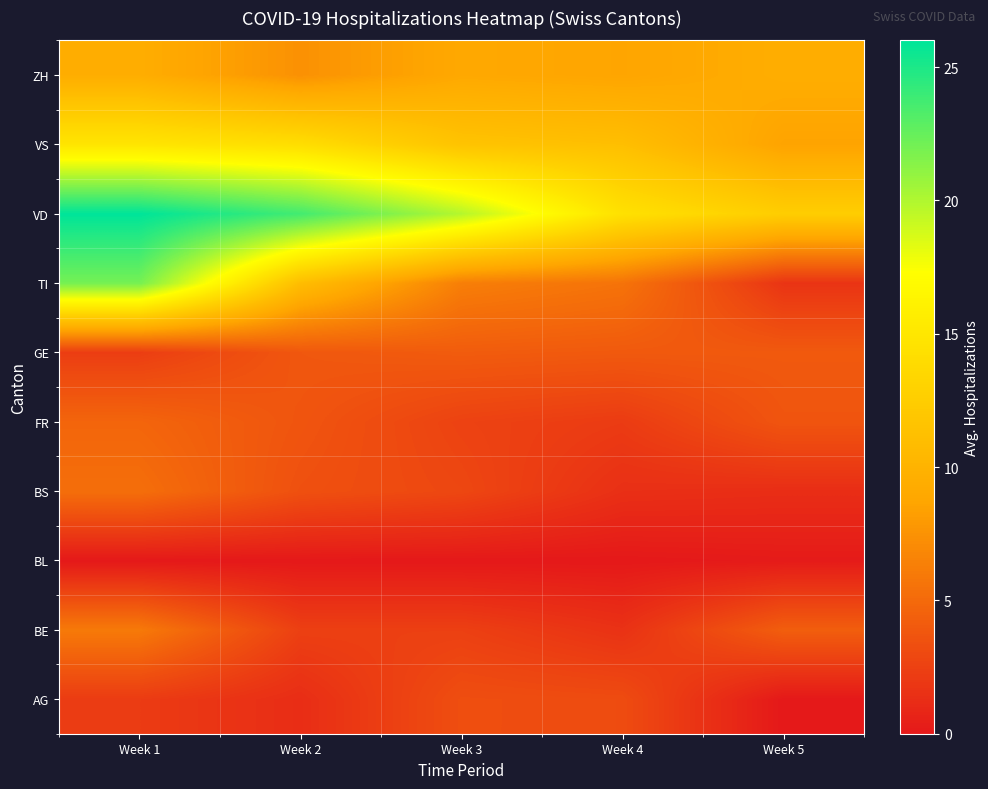

Rank the series at Week 5 from highest to lowest value.

VD, ZH, VS, BE, GE, FR, TI, BS, BL, AG